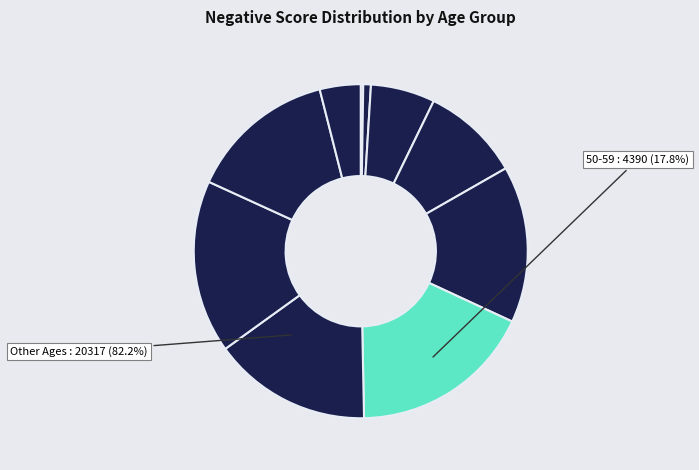

What is the smallest slice in the pie chart?

0-9